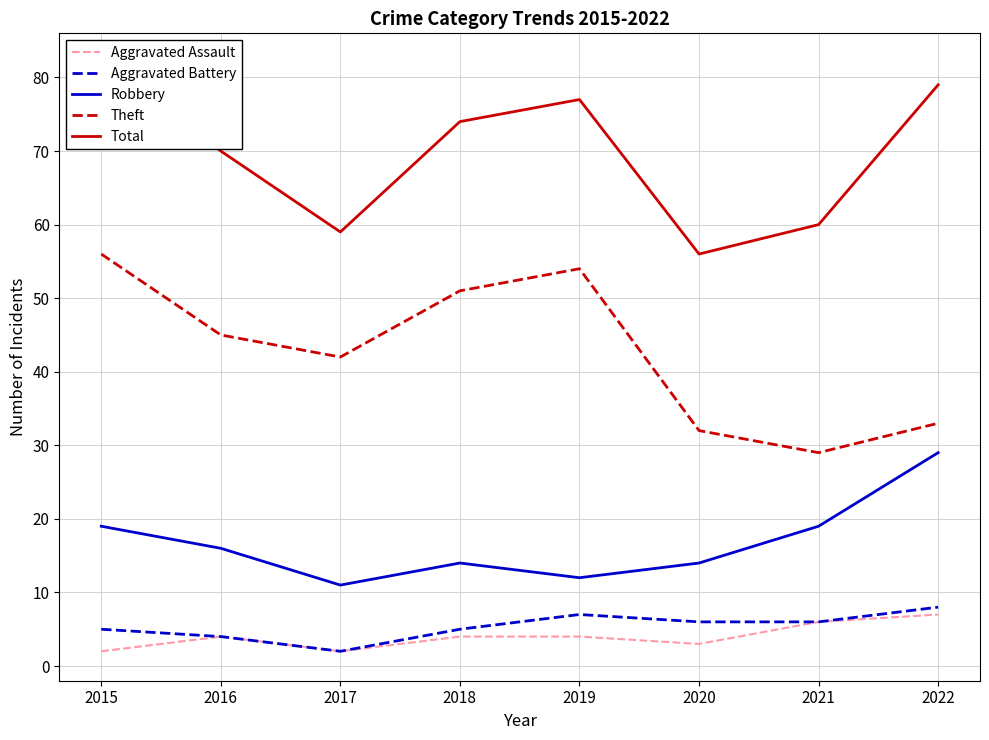

Between 2015 and 2018, which series saw the biggest shift?

Total